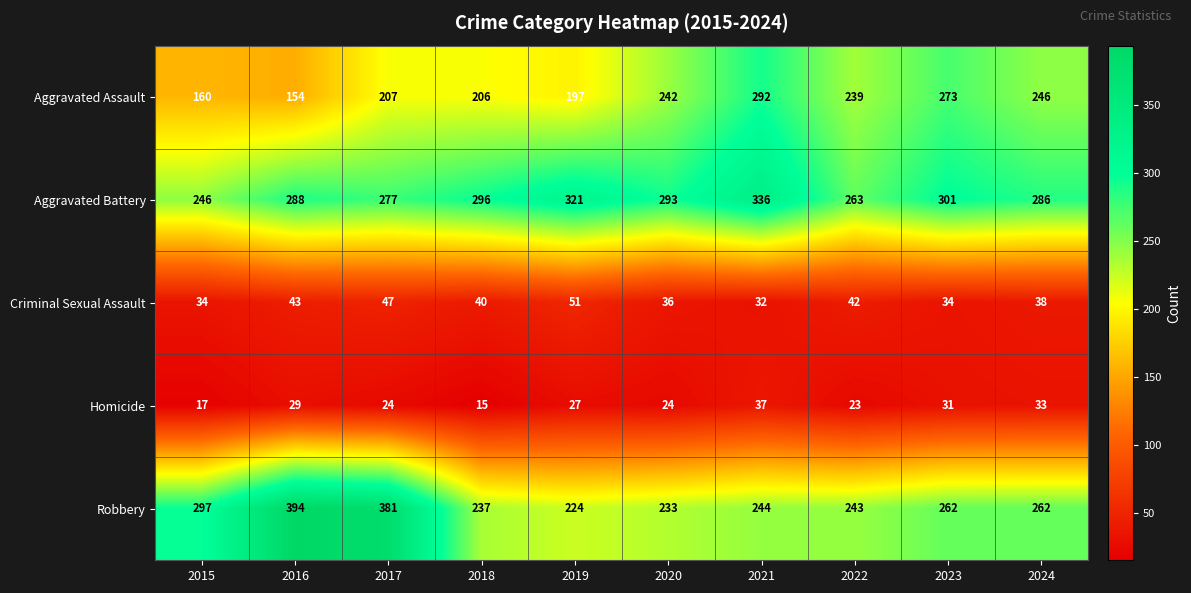

Is it true that Criminal Sexual Assault equals 9 at 2015?

False